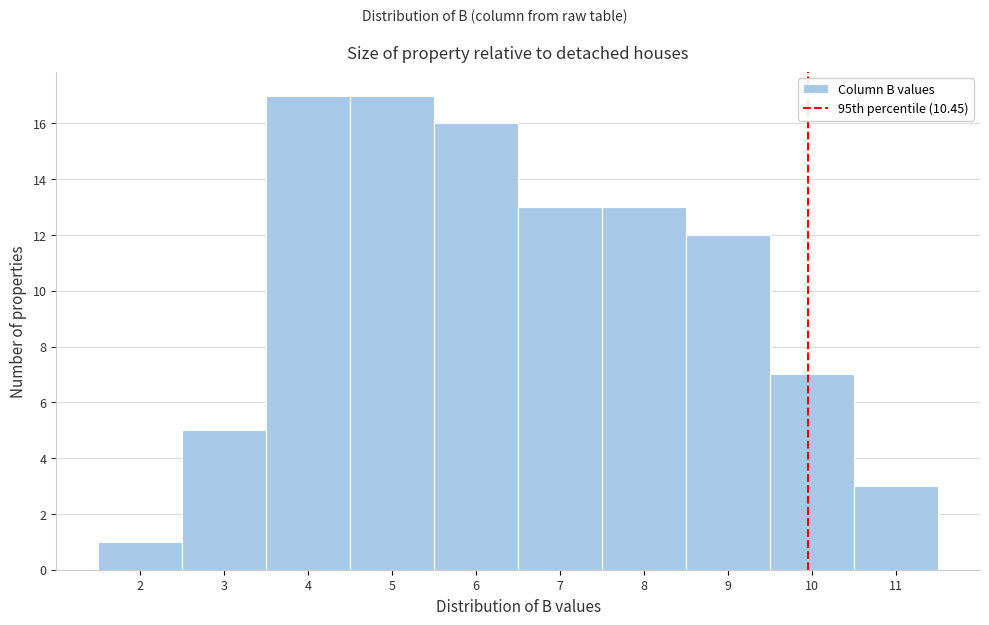

Reading left to right, what are all the values shown in this chart?

1	5	17	17	16	13	13	12	7	3